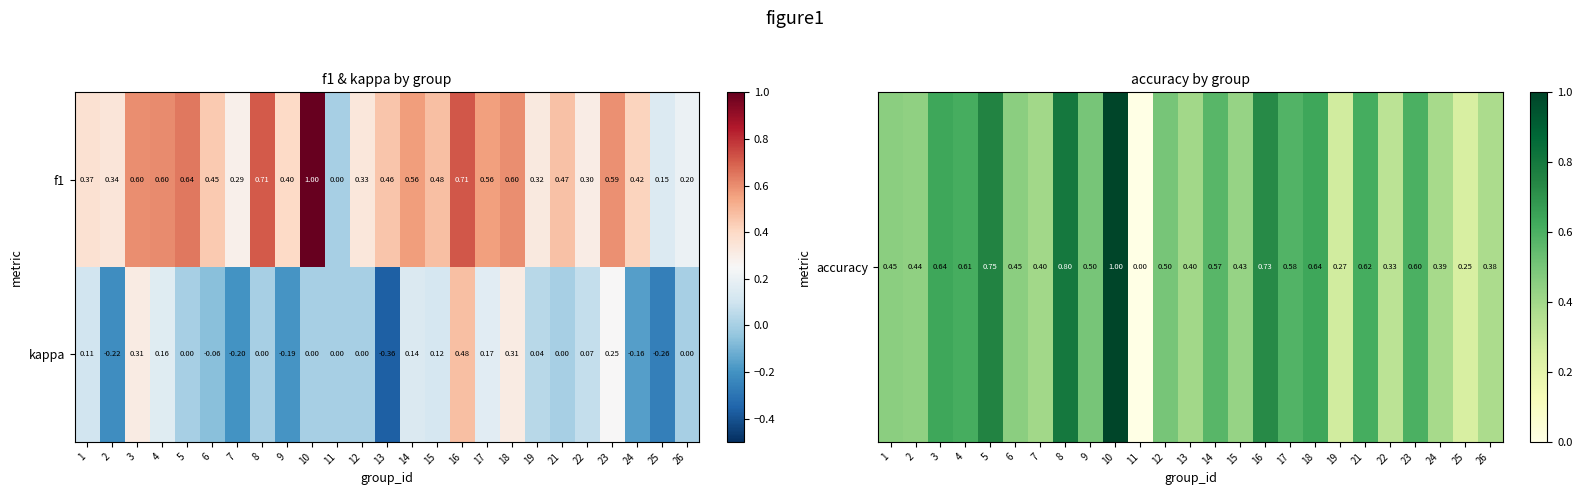

Between 1 and 13, which series saw the biggest shift?

kappa